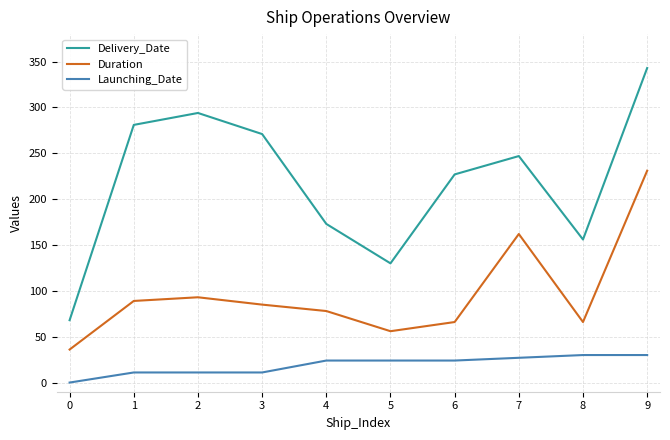

Between 1 and 2, which series saw the biggest shift?

Delivery_Date